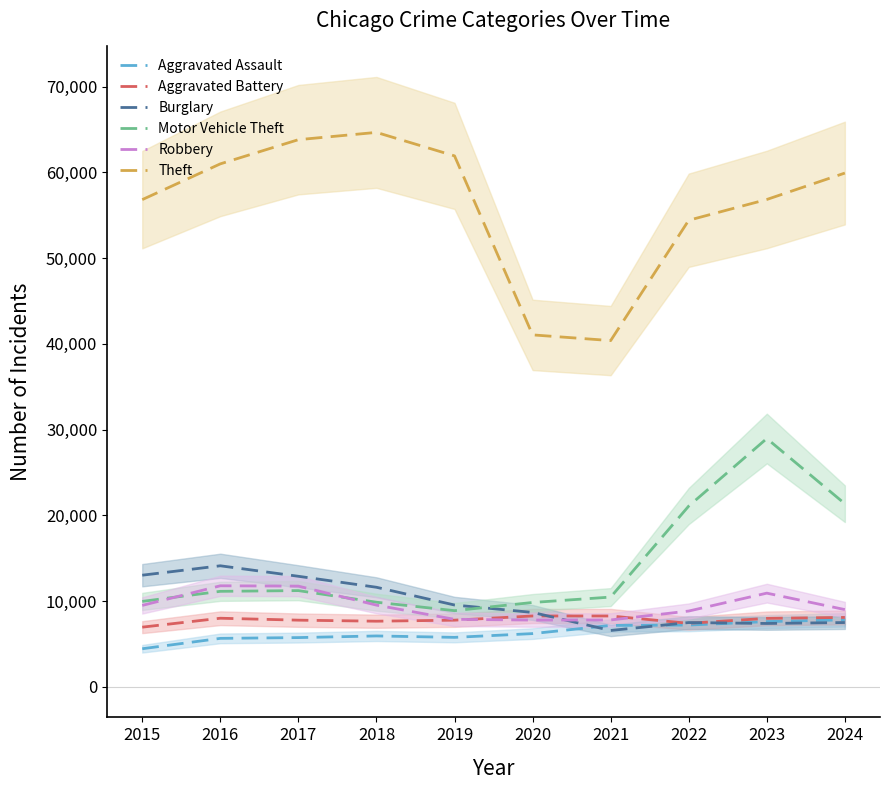

What value does the Robbery series have at 2024, to the nearest 50?

9000